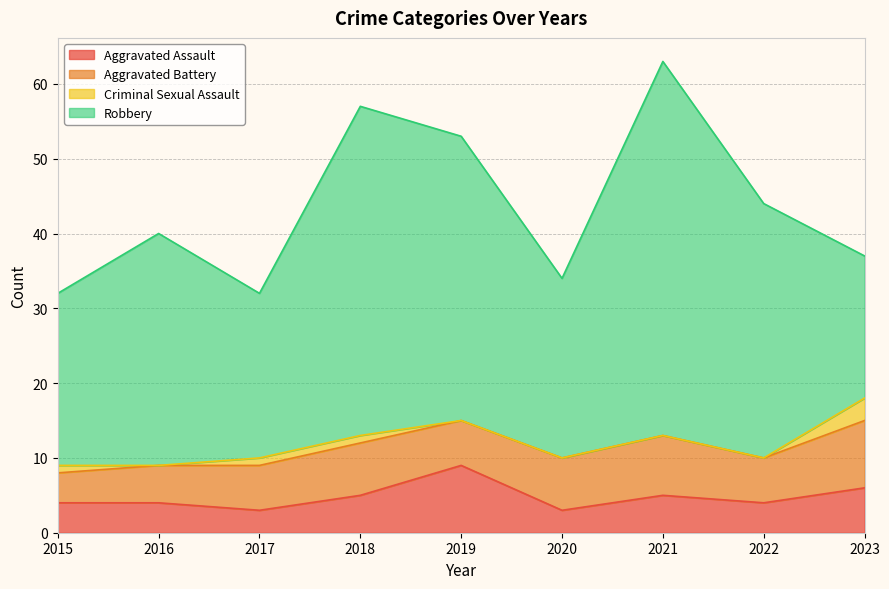

How many Aggravated Assault values are between 4 and 5?

5